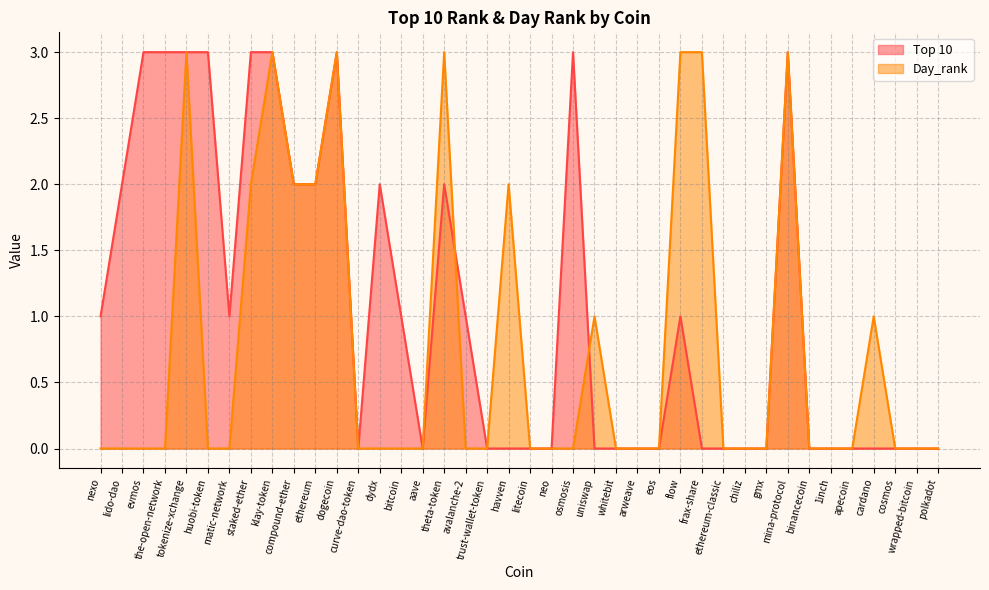

Reading right to left, extract all data points from this chart.

Top 10: 0	0	0	0	0	0	0	3	0	0	0	0	1	0	0	0	0	3	0	0	0	0	1	2	0	1	2	0	3	2	2	3	3	1	3	3	3	3	2	1
Day_rank: 0	0	0	1	0	0	0	3	0	0	0	3	3	0	0	0	1	0	0	0	2	0	0	3	0	0	0	0	3	2	2	3	2	0	0	3	0	0	0	0